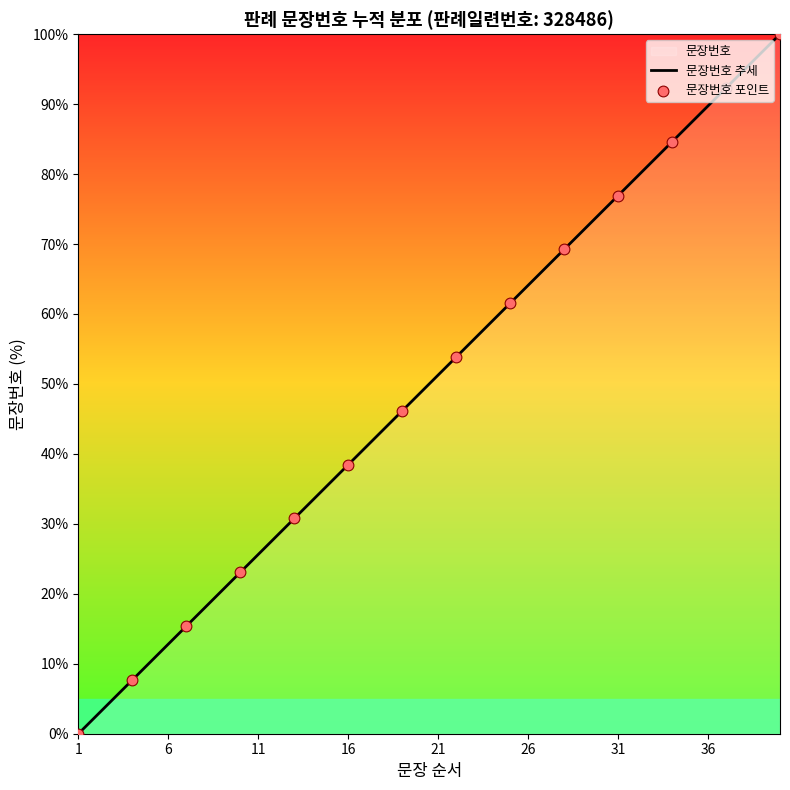

What is the change in value from 12 to 28?

+41.0